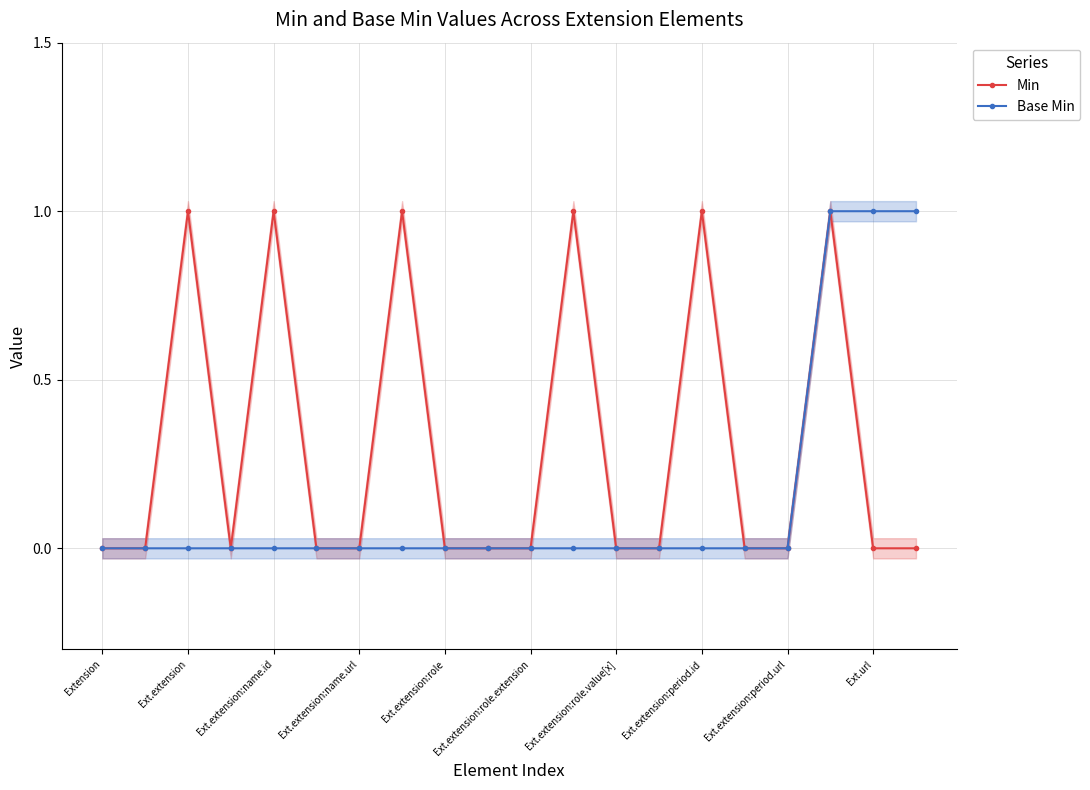

How many Min values are between 0 and 1?

20